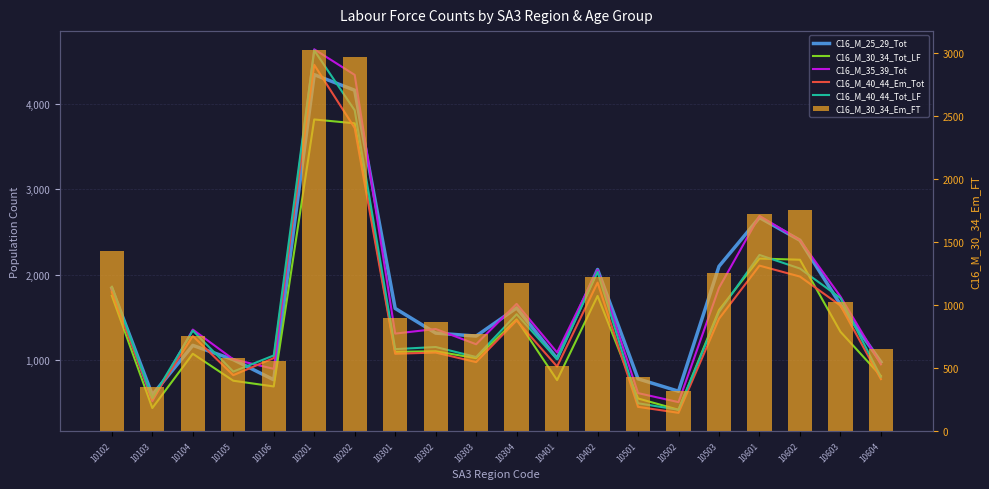

True or false: C16_M_40_44_Tot_LF has a value of 1562 at 10503.

True